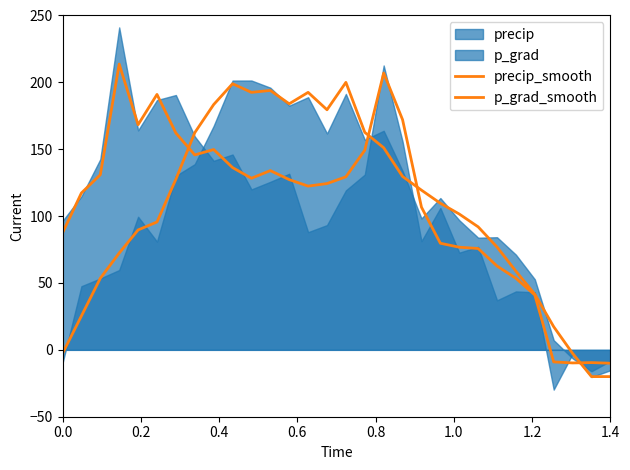

Reading left to right, extract all data points from this chart.

precip_smooth: 87.5	117.3	130.9	213.7	168.3	191.0	162.1	145.8	149.8	136.3	128.3	134.0	127.3	122.4	124.3	129.4	149.3	207.0	172.1	106.7	79.7	76.7	75.8	62.7	53.5	41.0	-9.0	-9.8	-9.5	-10.0
p_grad_smooth: -2.7	25.4	53.5	72.4	89.7	95.6	127.6	162.4	183.4	199.0	192.5	194.0	184.0	192.5	179.5	200.0	162.6	151.1	129.6	119.4	109.6	101.6	92.0	76.9	58.8	41.6	17.3	-2.6	-20.0	-20.0